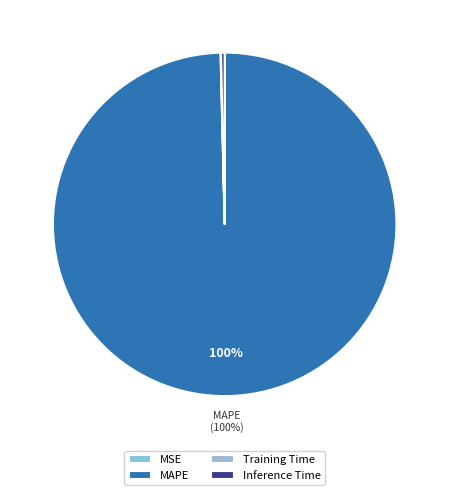

Which slice represents more than half of the pie?

MAPE